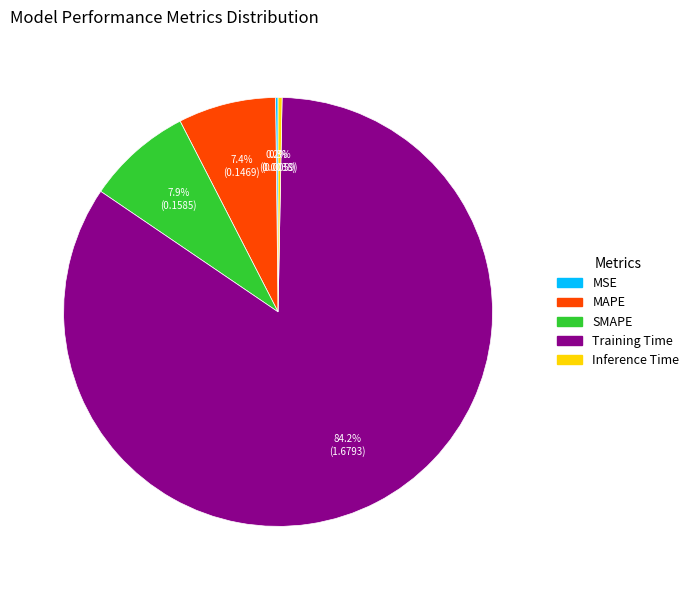

What is the largest slice in the pie chart?

Training Time